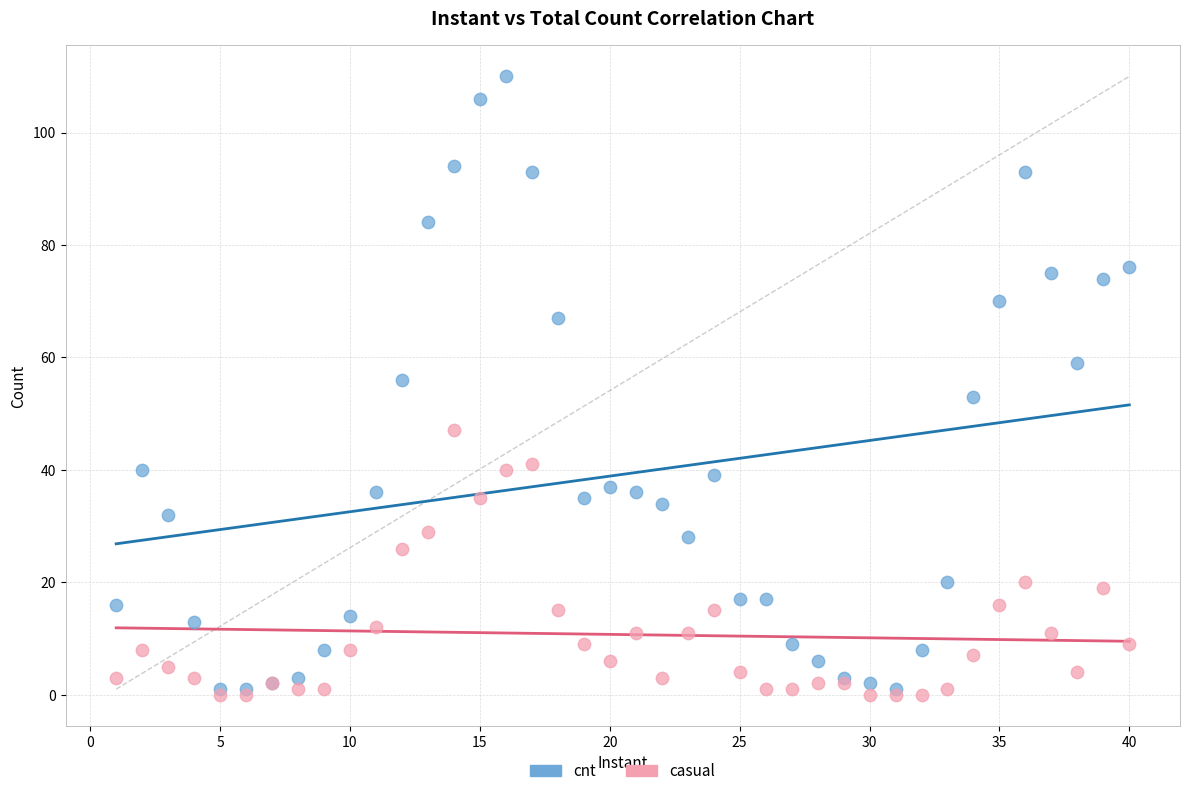

Which series reaches the minimum Y coordinate?

casual